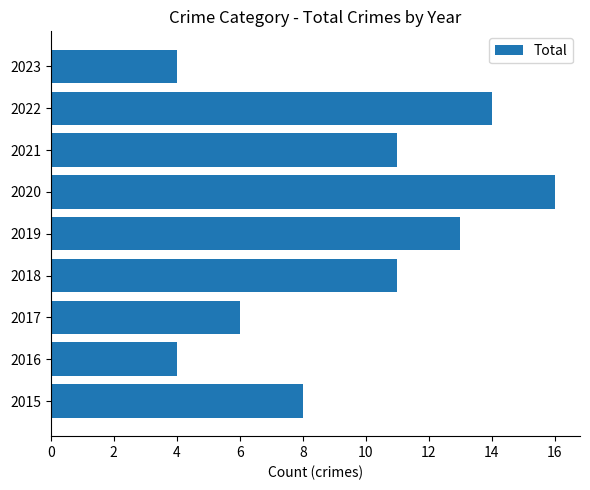

The value at 2023 is 4. True or false?

True